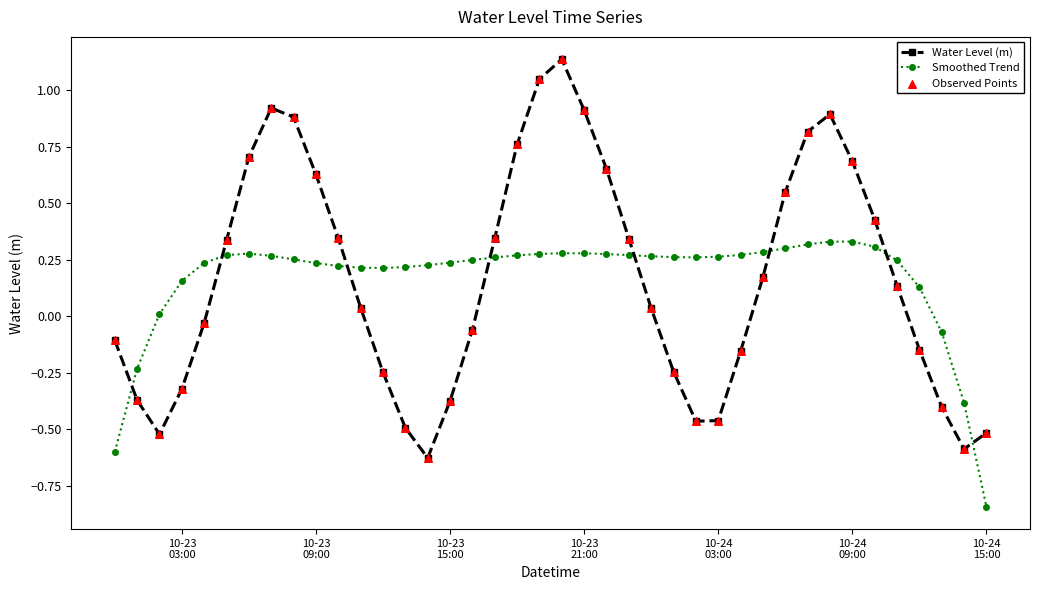

What is the difference between the second highest and second lowest values in the Smoothed Trend series?

0.9